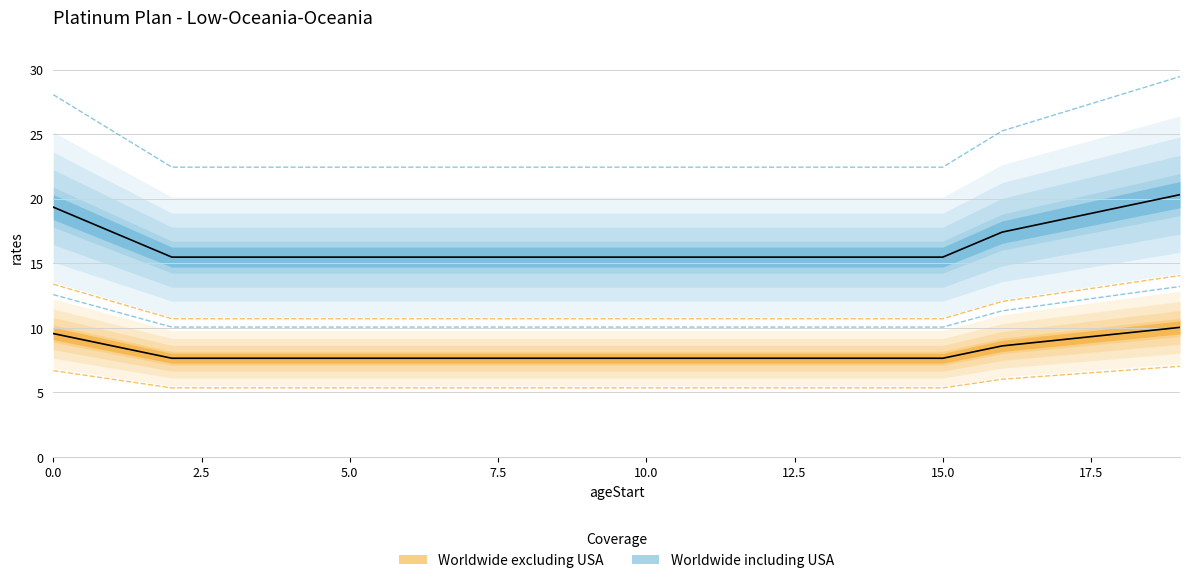

What are all the series names shown in the legend?

Worldwide including USA, Worldwide excluding USA